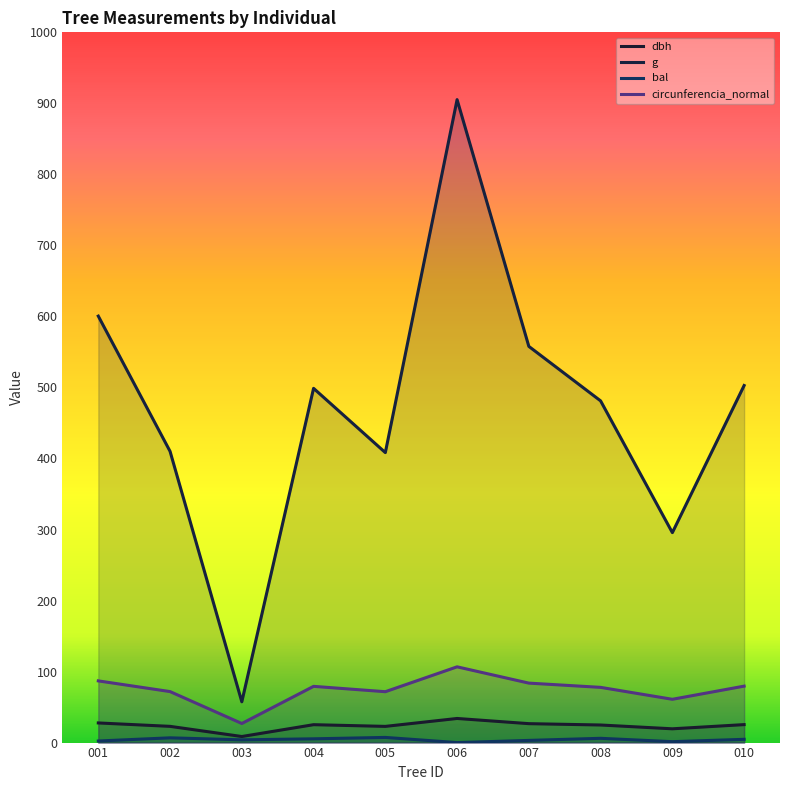

How many lines are shown in the chart?

4